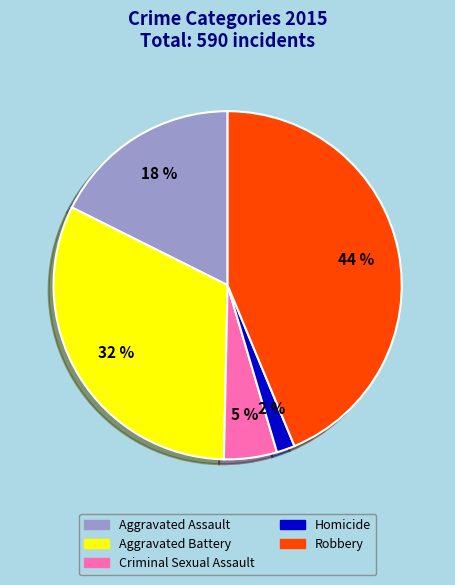

To the nearest percent, what is the difference between the Robbery and Aggravated Assault slice percentages?

26%